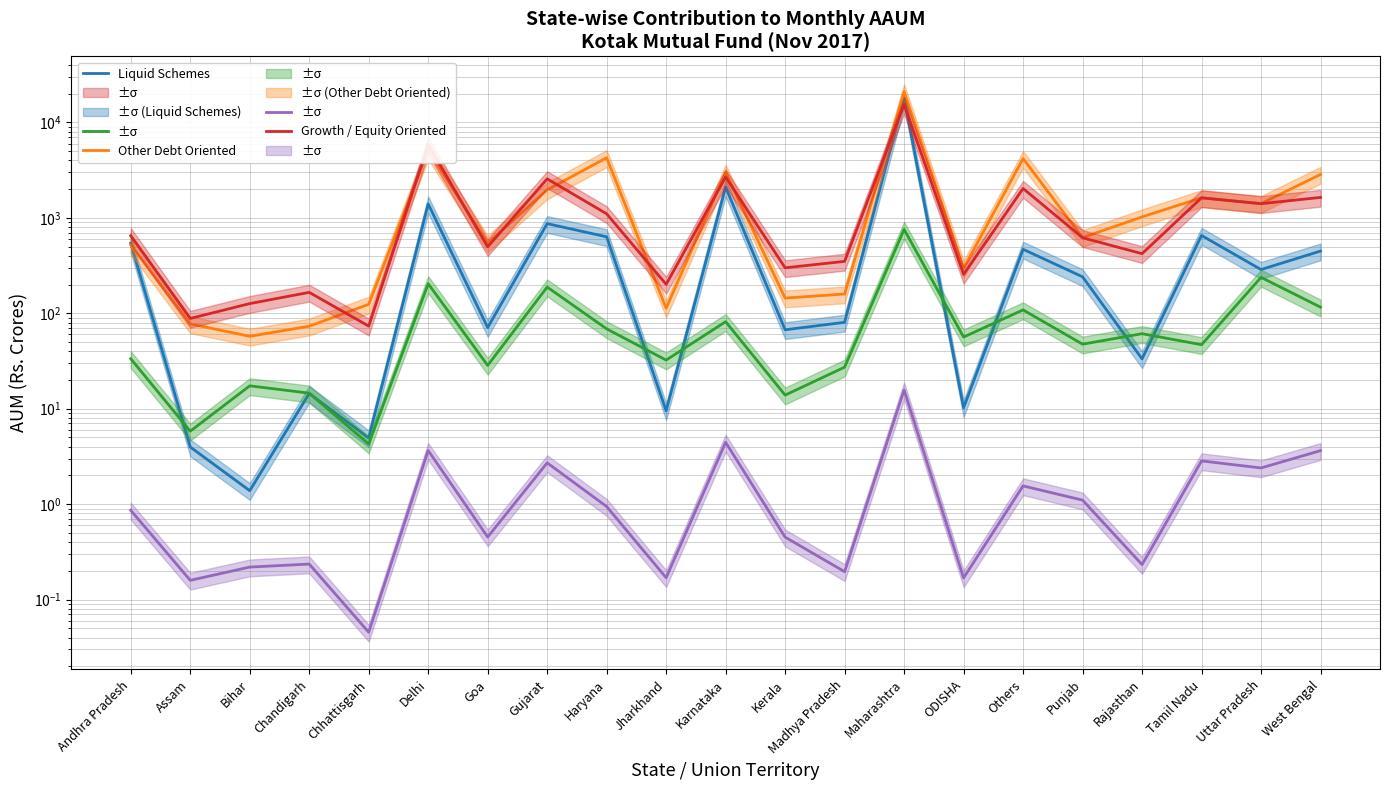

Reading left to right, what are all the values shown in this chart?

Liquid Schemes: Andhra Pradesh=543.5	Assam=4.0	Bihar=1.4	Chandigarh=14.5	Chhattisgarh=4.9	Delhi=1401.0	Goa=70.9	Gujarat=870.1	Haryana=633.2	Jharkhand=9.5	Karnataka=2100.2	Kerala=67.2	Madhya Pradesh=80.4	Maharashtra=18191.4	ODISHA=10.2	Others=468.4	Punjab=241.2	Rajasthan=33.3	Tamil Nadu=654.1	Uttar Pradesh=287.3	West Bengal=448.9
Other Debt Oriented: Andhra Pradesh=520.5	Assam=77.4	Bihar=57.4	Chandigarh=73.2	Chhattisgarh=124.2	Delhi=5125.9	Goa=543.5	Gujarat=1963.4	Haryana=4265.1	Jharkhand=112.8	Karnataka=3004.0	Kerala=144.3	Madhya Pradesh=159.2	Maharashtra=20966.1	ODISHA=296.7	Others=4180.9	Punjab=621.2	Rajasthan=1023.1	Tamil Nadu=1624.1	Uttar Pradesh=1411.6	West Bengal=2851.8
Growth / Equity Oriented: Andhra Pradesh=651.3	Assam=88.3	Bihar=126.3	Chandigarh=165.7	Chhattisgarh=73.4	Delhi=5875.5	Goa=496.9	Gujarat=2565.1	Haryana=1102.5	Jharkhand=201.1	Karnataka=2678.7	Kerala=299.7	Madhya Pradesh=350.1	Maharashtra=15432.3	ODISHA=255.6	Others=2030.8	Punjab=619.2	Rajasthan=421.3	Tamil Nadu=1621.5	Uttar Pradesh=1407.2	West Bengal=1638.0
Balanced Schemes: Andhra Pradesh=33.4	Assam=5.8	Bihar=17.4	Chandigarh=14.6	Chhattisgarh=4.3	Delhi=204.1	Goa=28.4	Gujarat=188.3	Haryana=68.7	Jharkhand=32.3	Karnataka=81.7	Kerala=13.9	Madhya Pradesh=27.3	Maharashtra=757.1	ODISHA=56.4	Others=108.5	Punjab=47.5	Rajasthan=61.1	Tamil Nadu=46.9	Uttar Pradesh=238.0	West Bengal=115.9
Fund of Funds Overseas: Andhra Pradesh=0.9	Assam=0.2	Bihar=0.2	Chandigarh=0.2	Chhattisgarh=0.0	Delhi=3.6	Goa=0.5	Gujarat=2.7	Haryana=0.9	Jharkhand=0.2	Karnataka=4.4	Kerala=0.5	Madhya Pradesh=0.2	Maharashtra=15.7	ODISHA=0.2	Others=1.6	Punjab=1.1	Rajasthan=0.2	Tamil Nadu=2.8	Uttar Pradesh=2.4	West Bengal=3.6